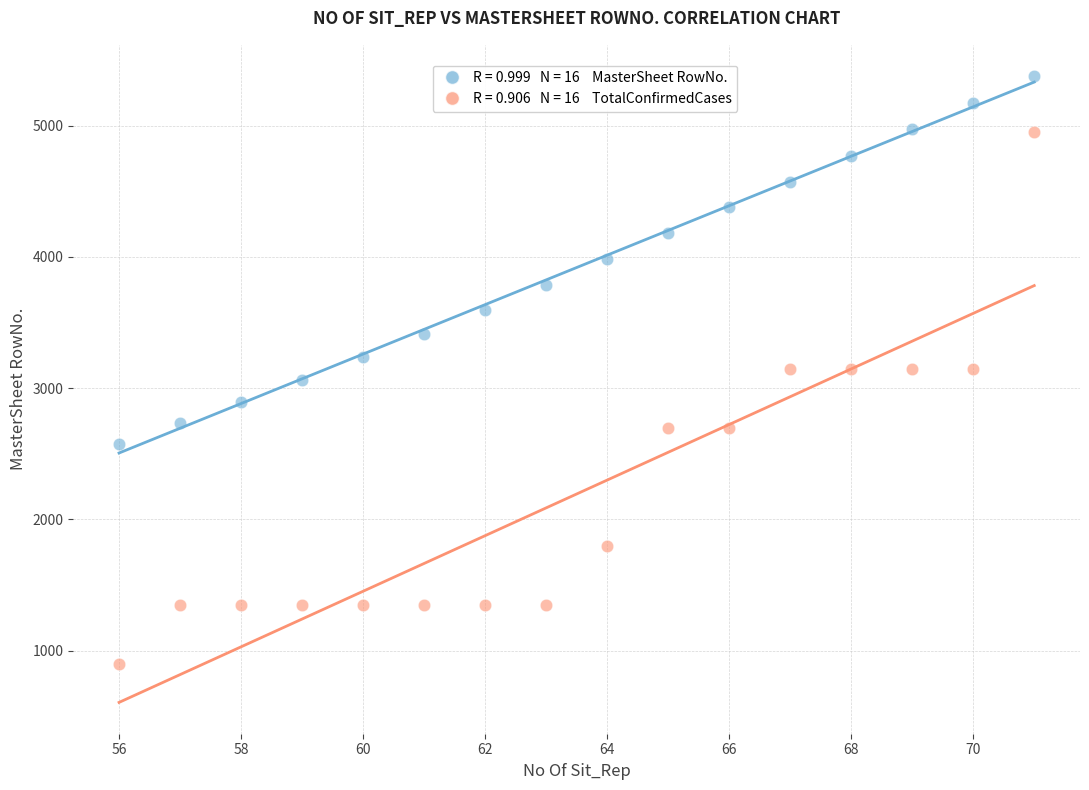

Across all data points, what is the range of X values (max minus min)?

15